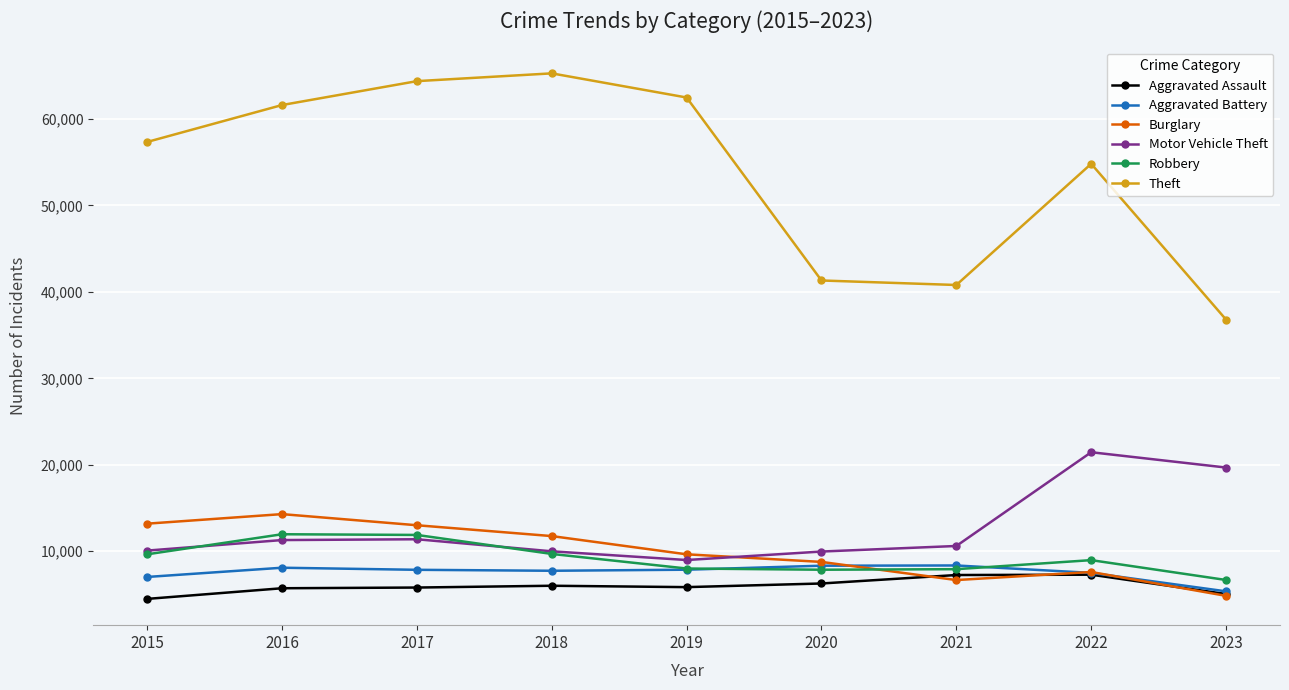

True or false: Aggravated Battery has a value of 11992 at 2022.

False